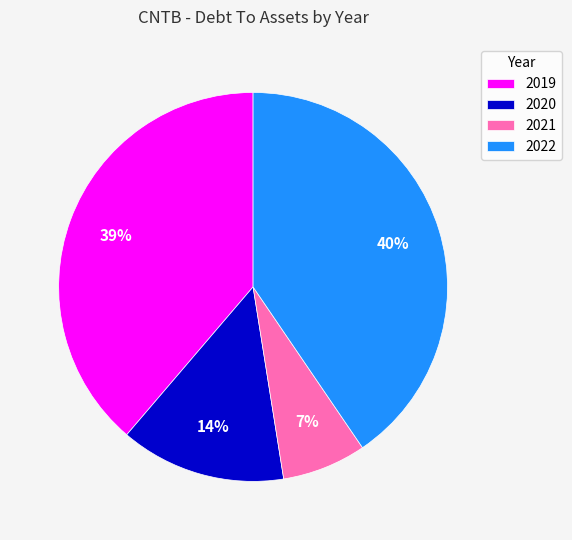

Combined, do 2019 and 2020 account for over 50%?

Yes